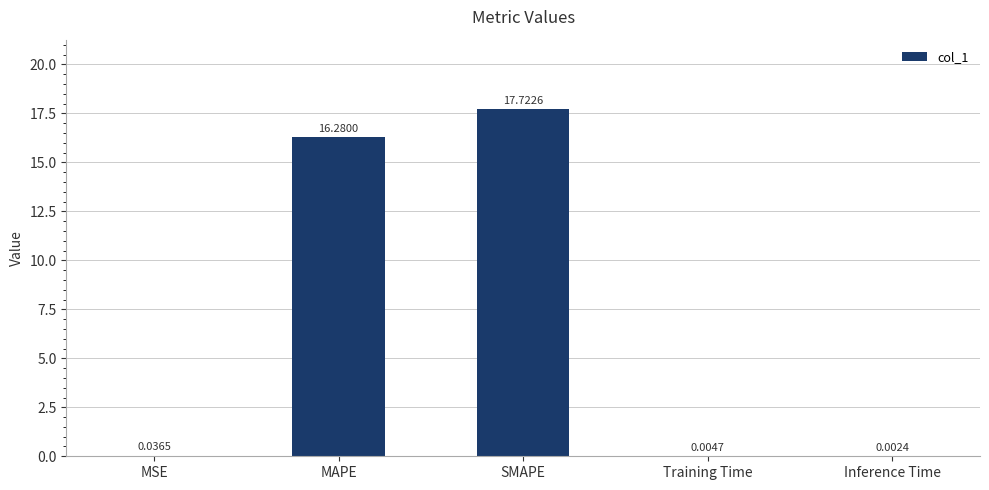

Is it true that the value at SMAPE is 17.7?

True